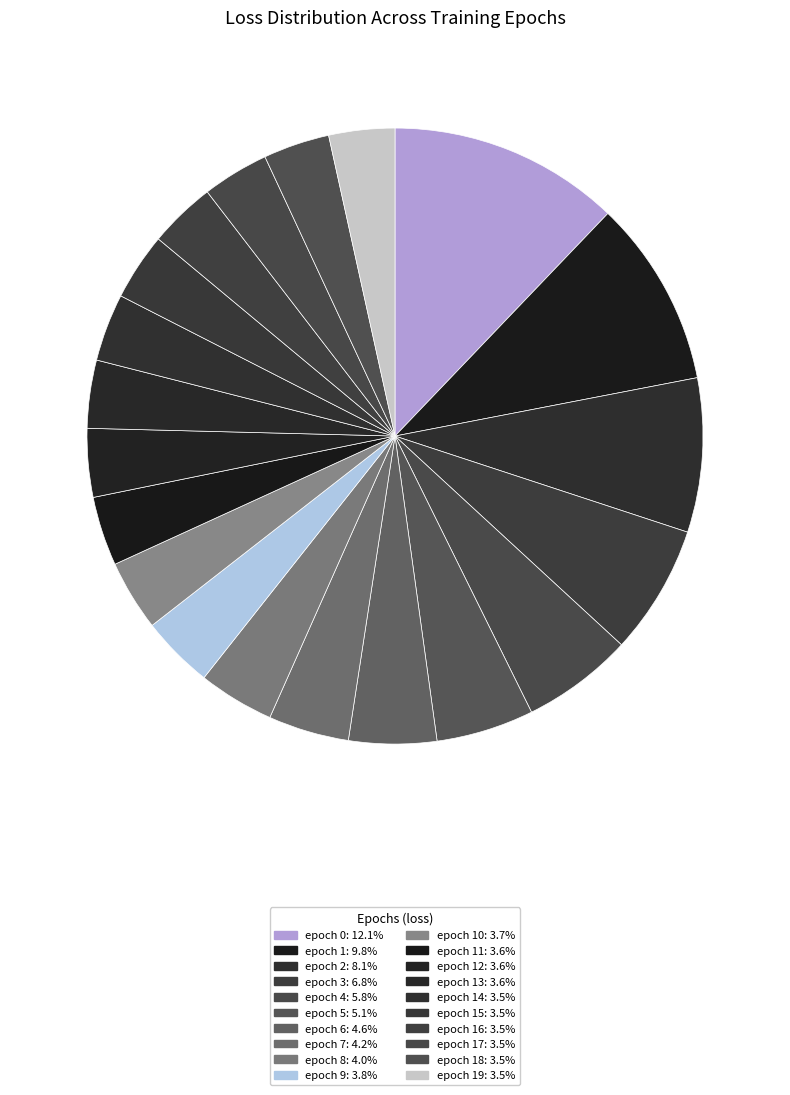

How many segments does this pie chart have?

20